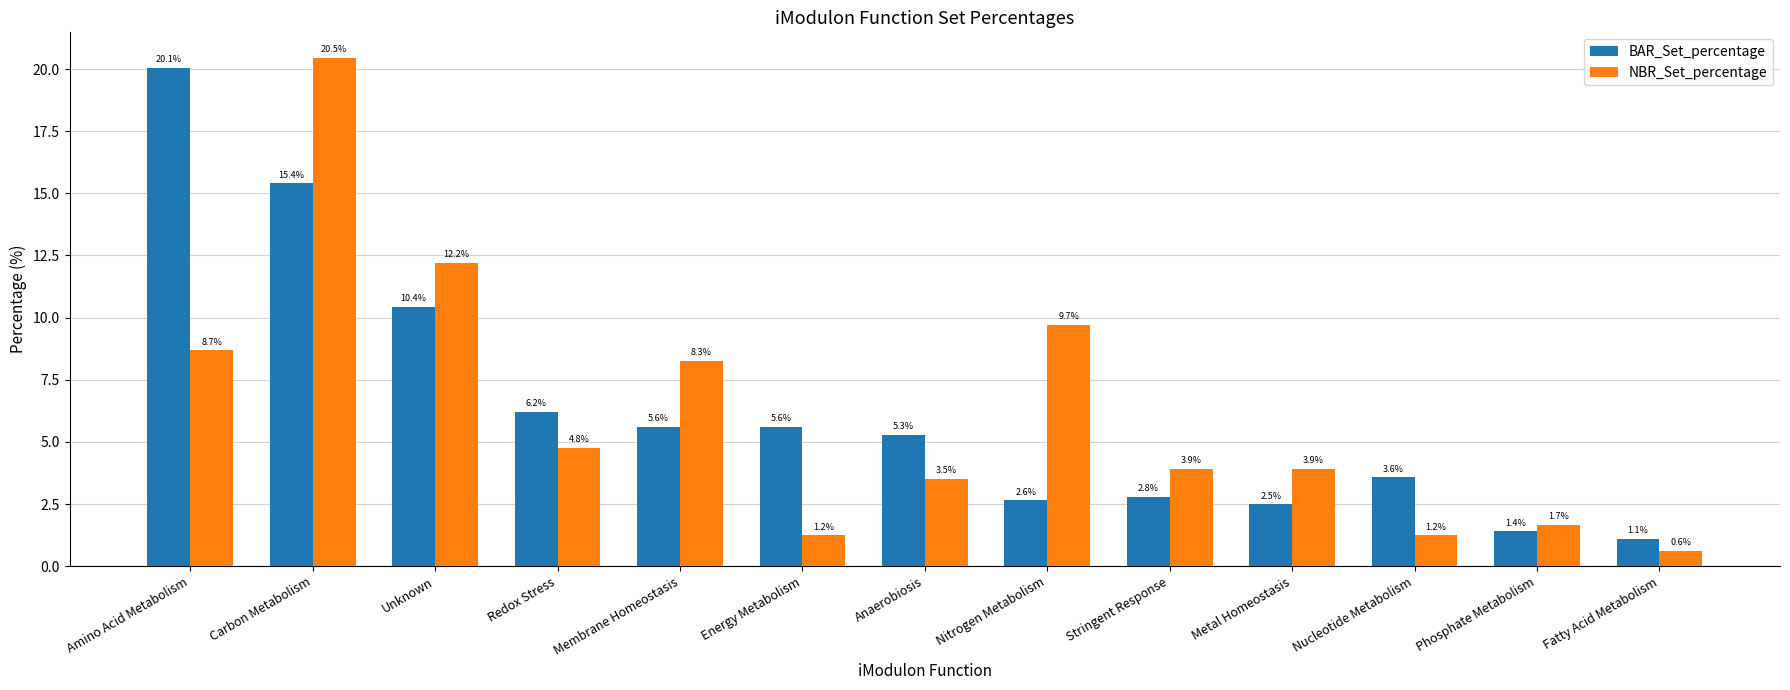

Read the NBR_Set_percentage value at Stringent Response.

3.9